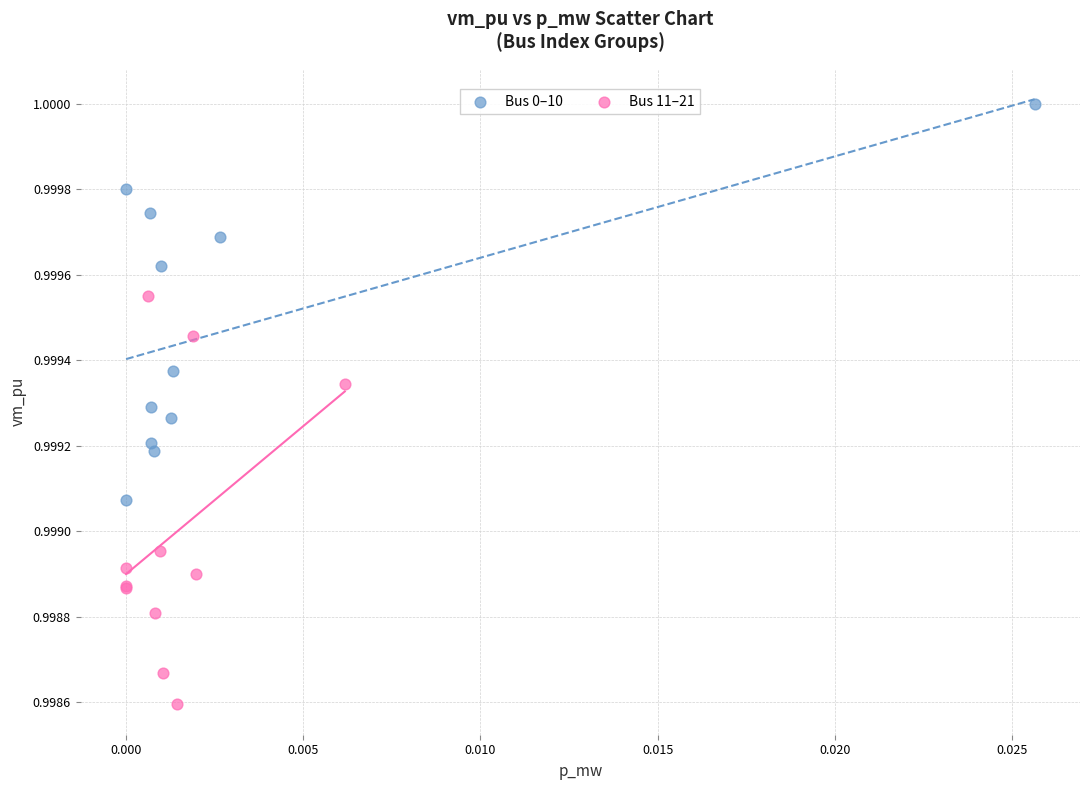

Which series reaches the minimum Y coordinate?

Bus 11–21